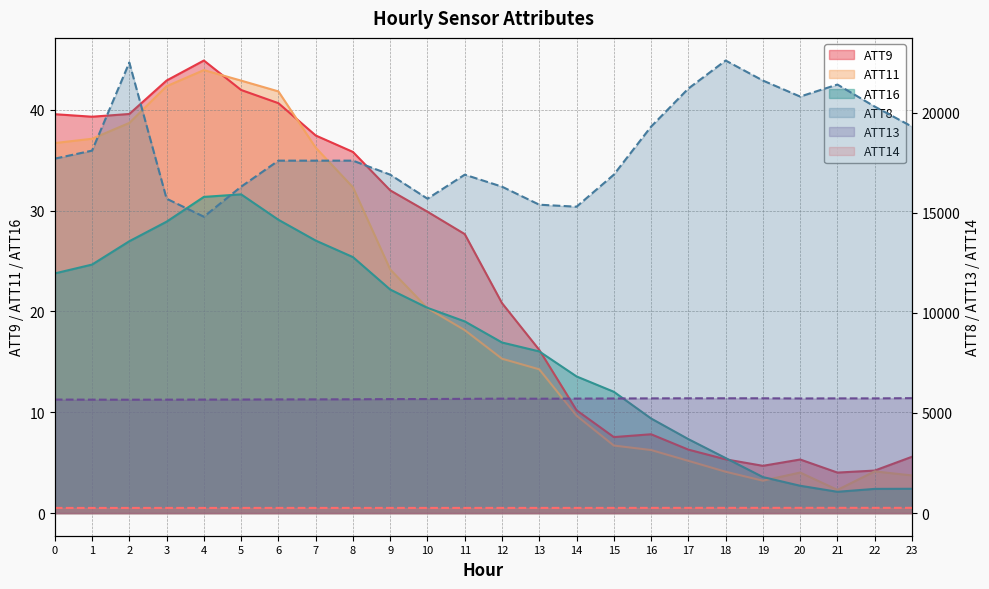

True or false: ATT14 has a value of 257.7 at 2.

True